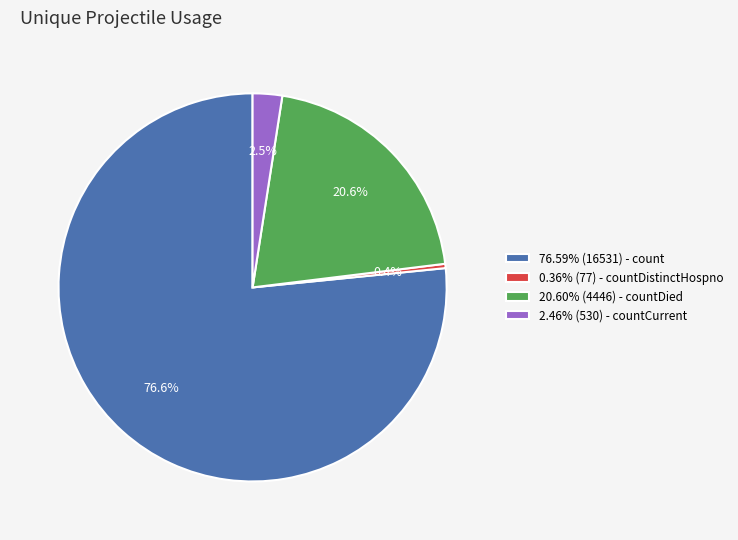

How many slices are in this pie chart?

4